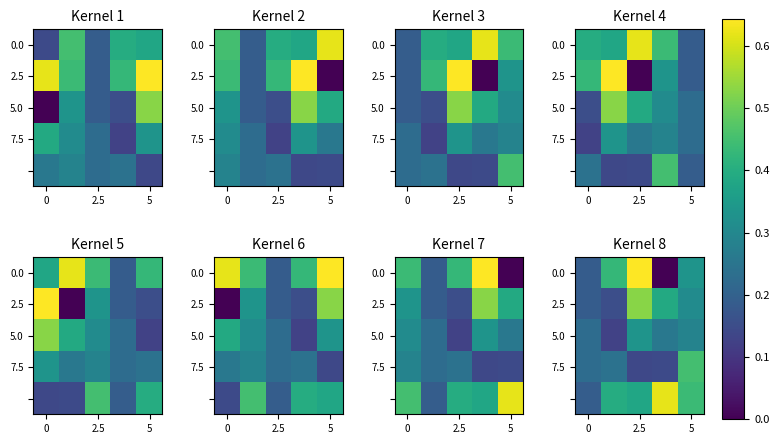

What is the maximum value for 5.0?

0.3